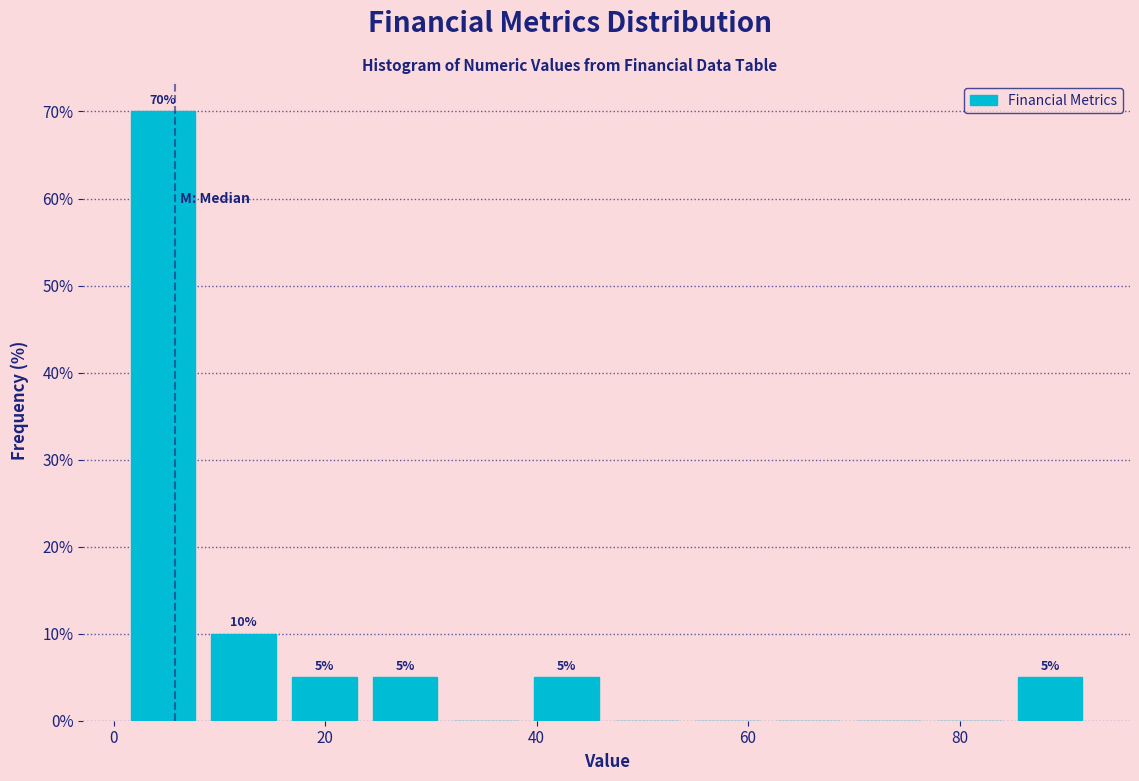

Around what value on the x-axis is the tallest bar? Give the approximate position of its centre, as read against the axis.

4